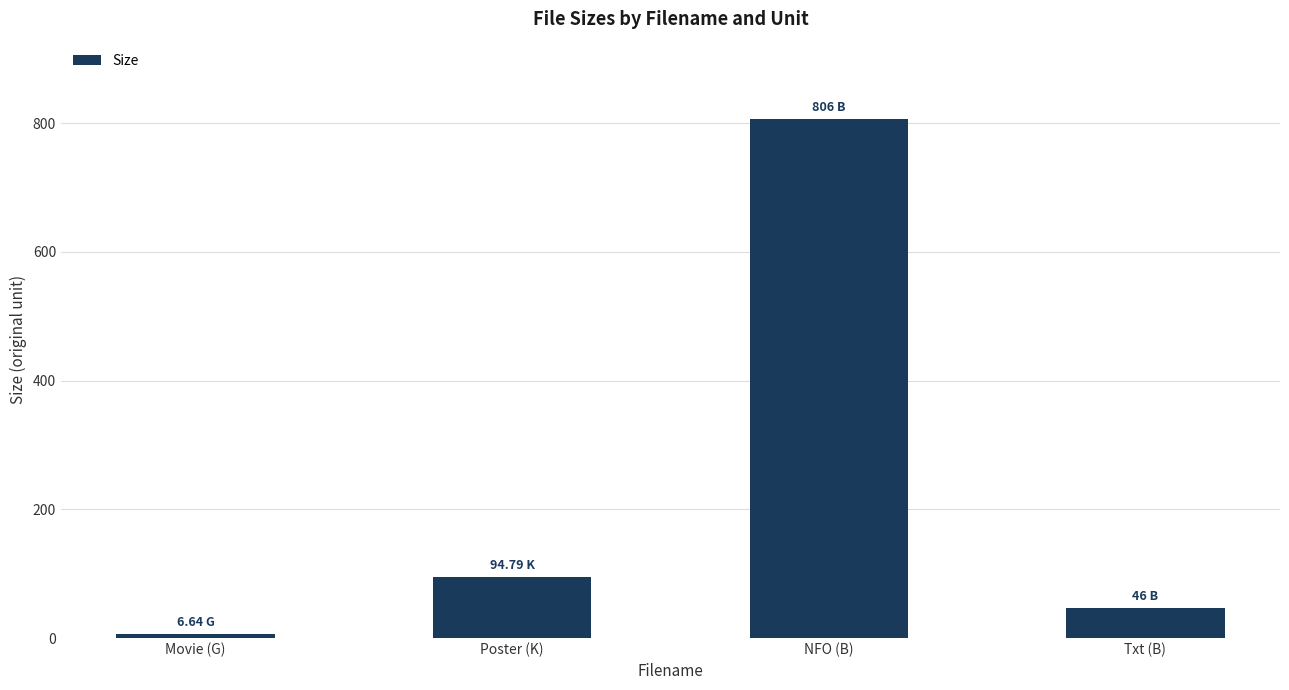

True or false: the data shows 299.1 at NFO (B).

False